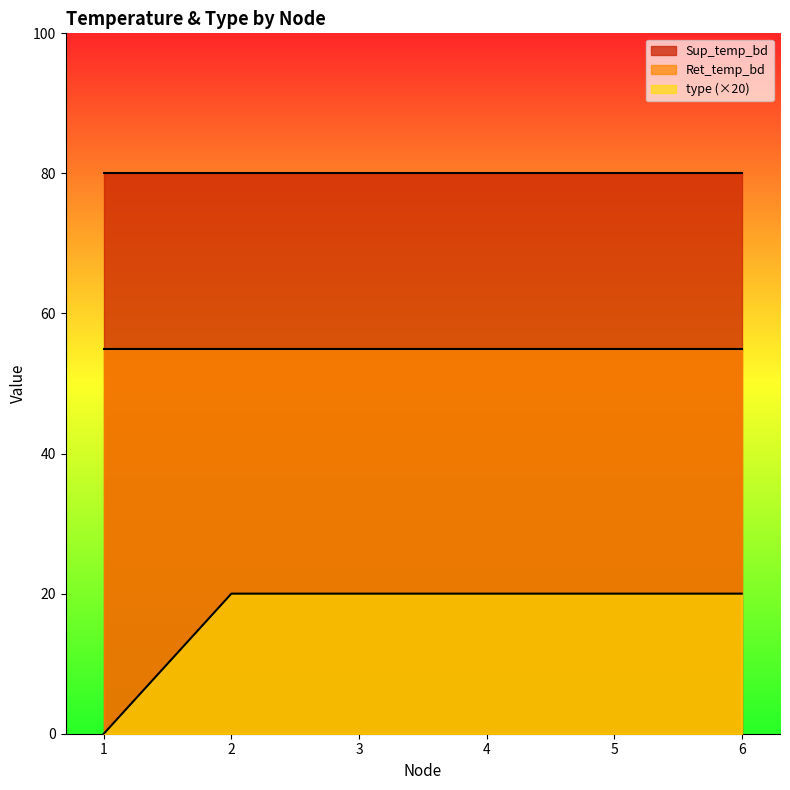

The value of Ret_temp_bd at 4 is 55. True or false?

True